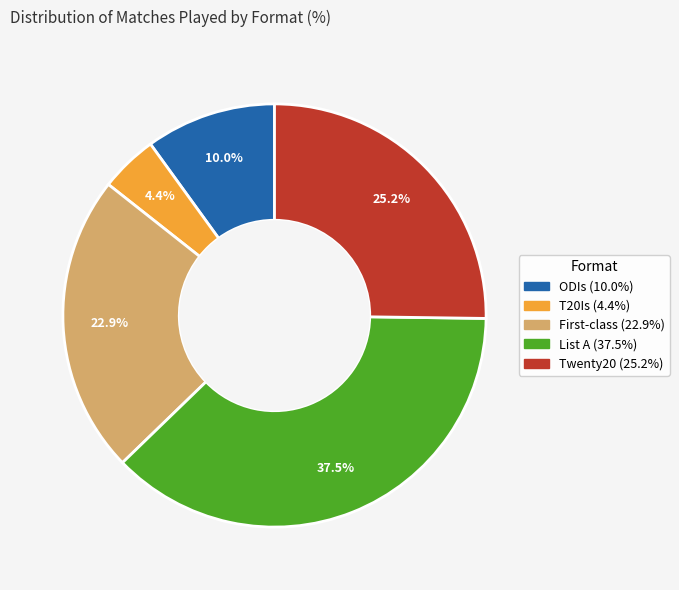

To the nearest percent, what is the combined percentage of T20Is and List A?

42%